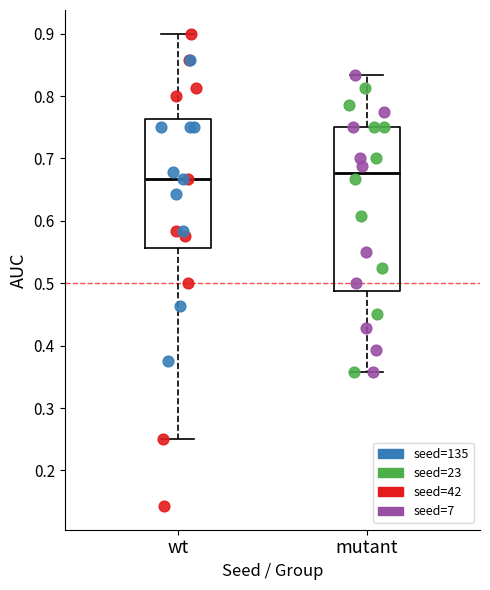

Which series reaches the maximum Y coordinate?

seed=42